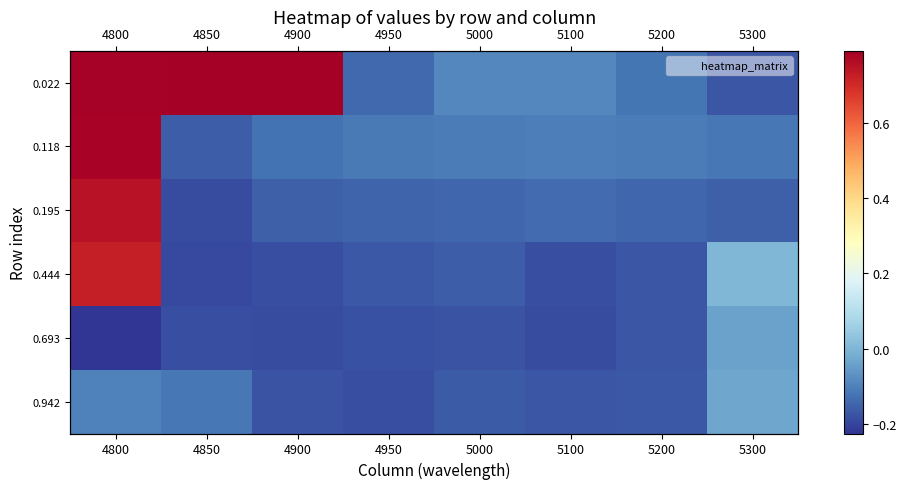

How many values in 0.444 are above zero?

2